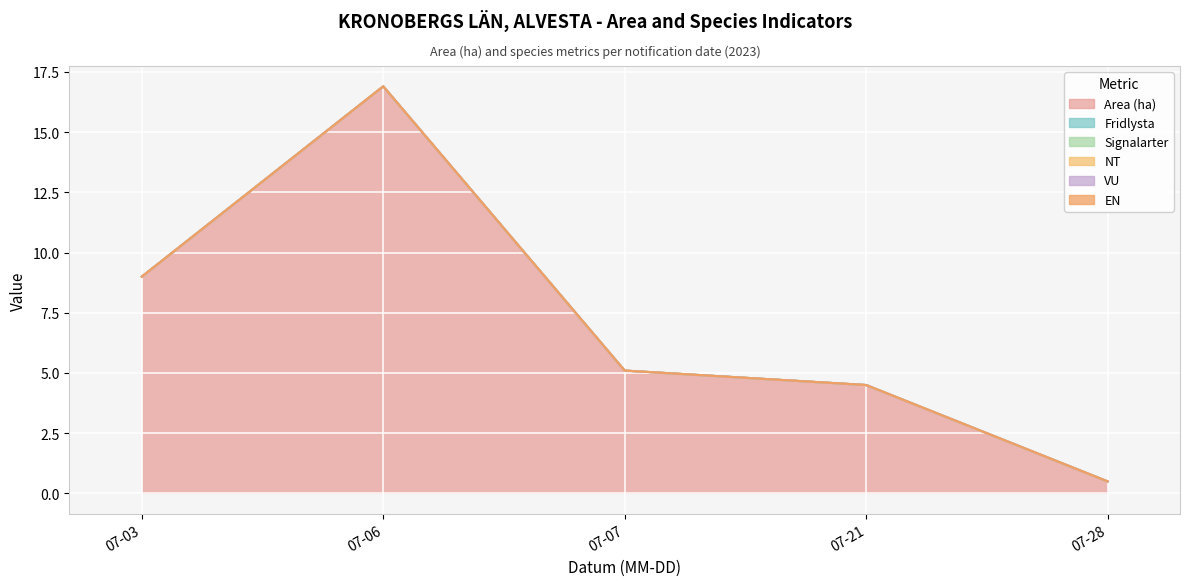

Which series has the largest total across all categories?

Area (ha)